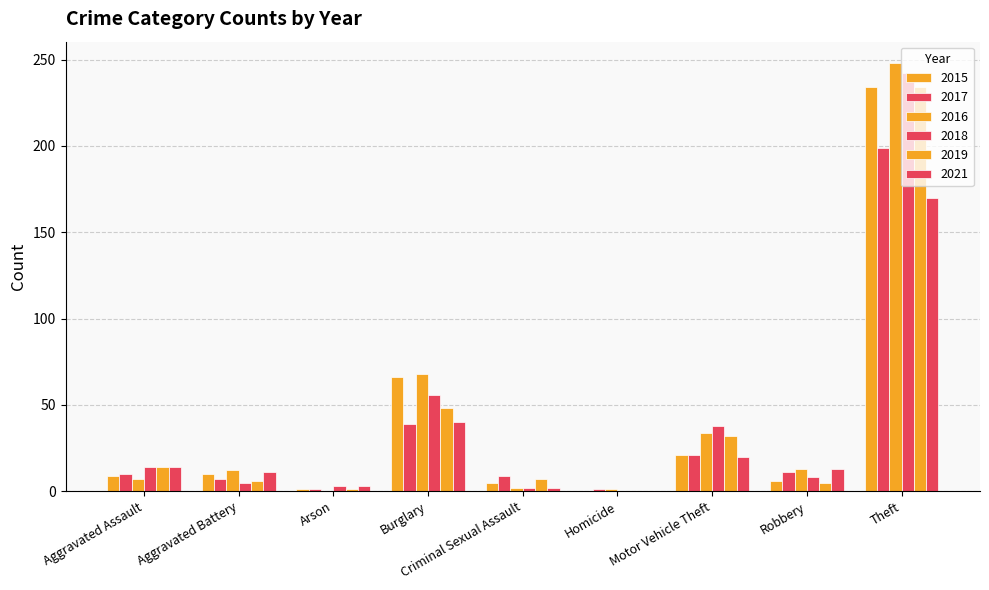

The 2018 series shows 58 at Motor Vehicle Theft. True or false?

False